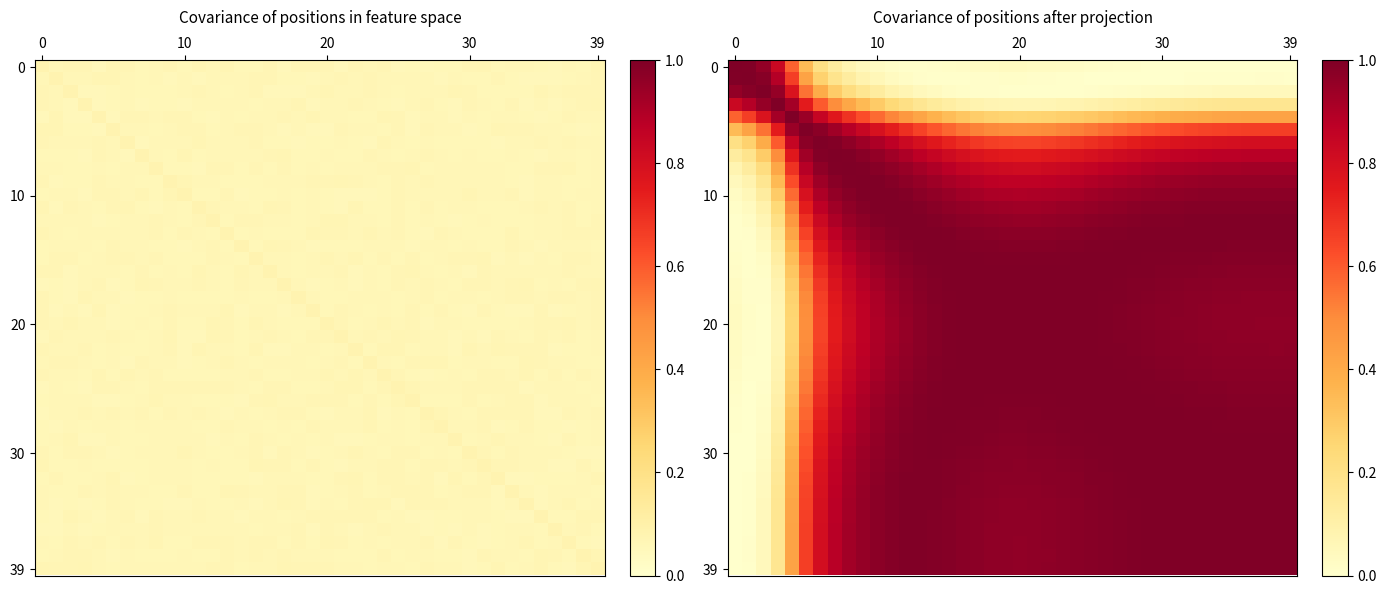

How many categories are shown in the chart?

40